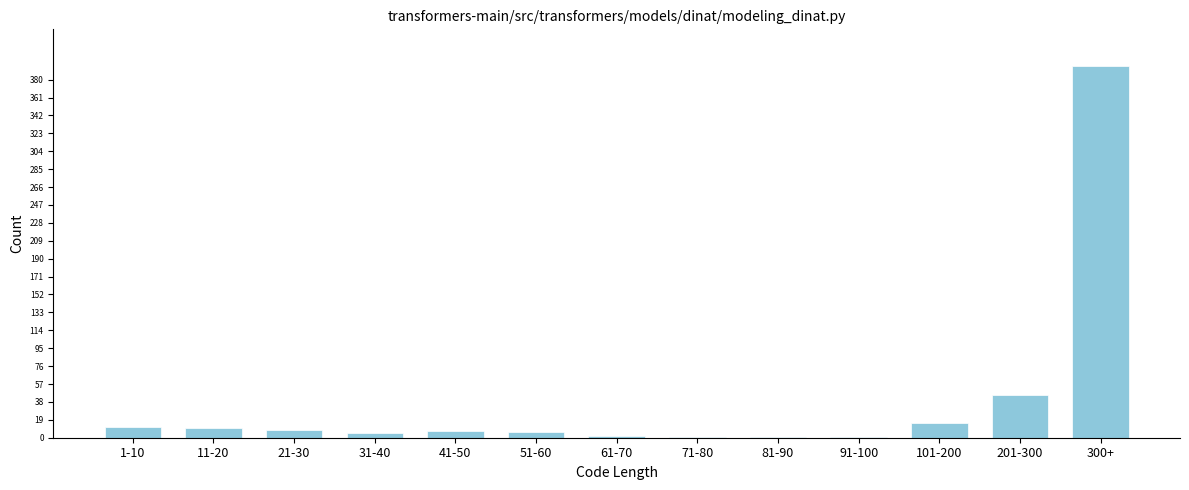

What is the sum of all values?

507